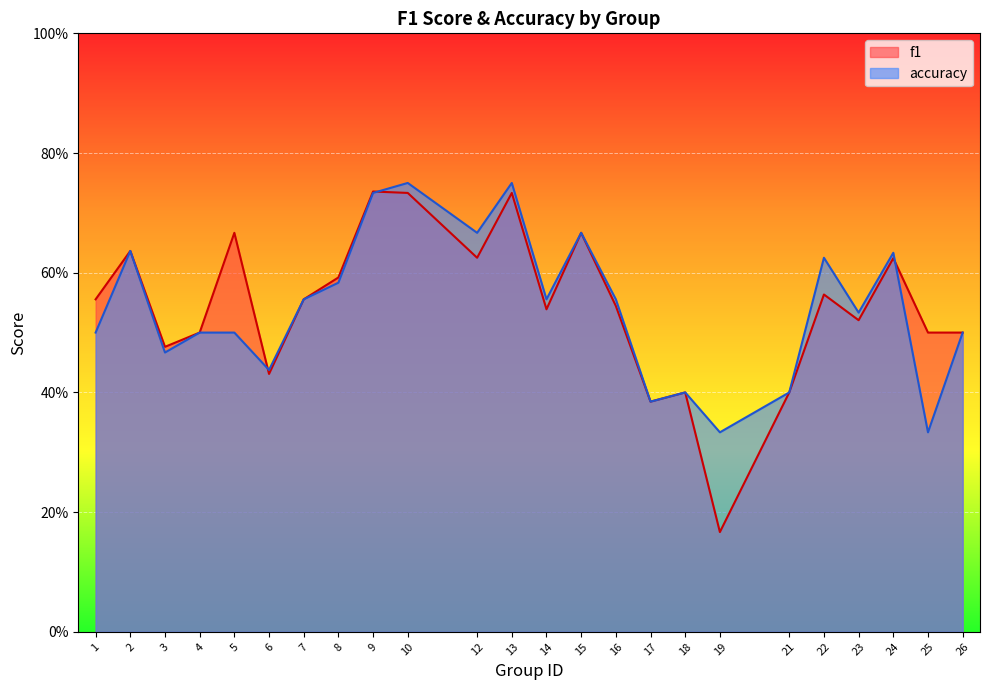

At which category is the sum across all series the highest?

10